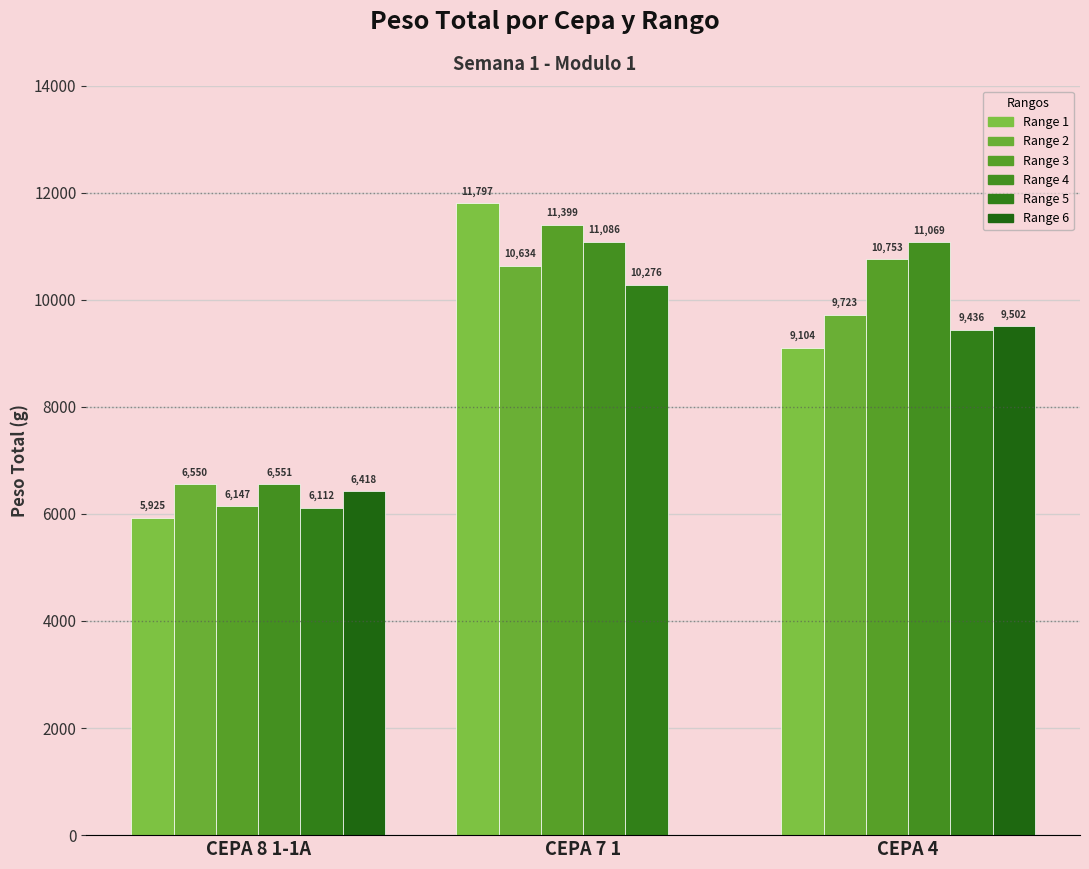

What is the sum of the Range 3 values at CEPA 4 and CEPA 8 1-1A?

16900